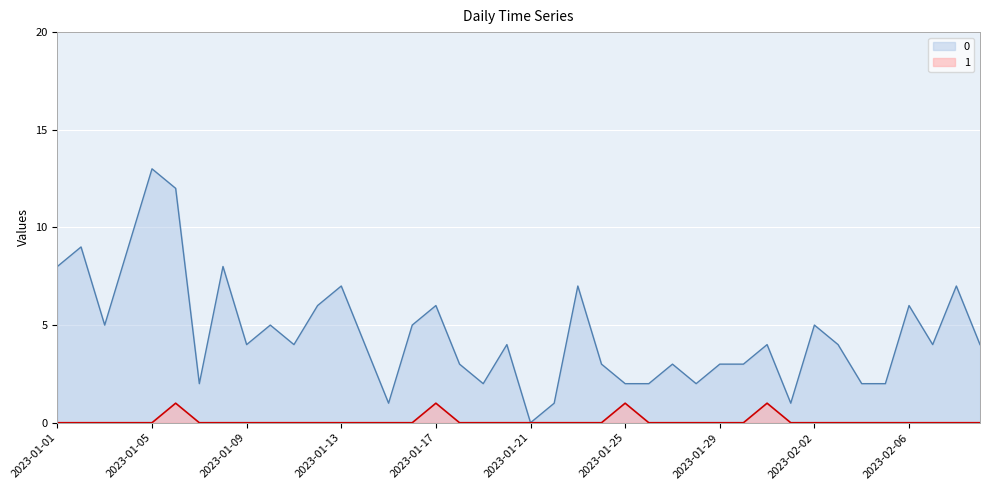

Which label corresponds to the largest value in the chart?

2023-01-05